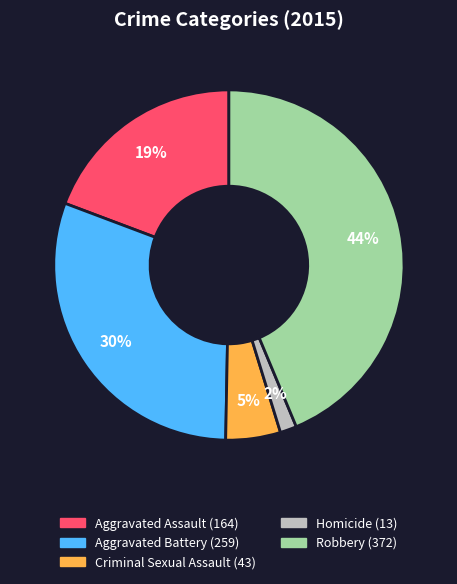

Between Aggravated Battery and Aggravated Assault, which is larger?

Aggravated Battery